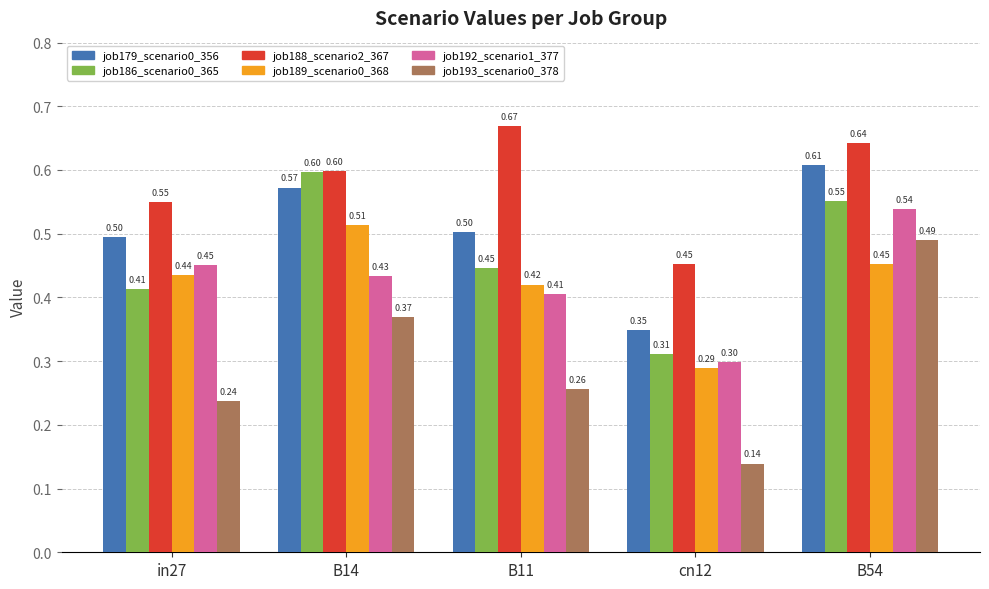

Which series has the widest spread of values?

job193_scenario0_378